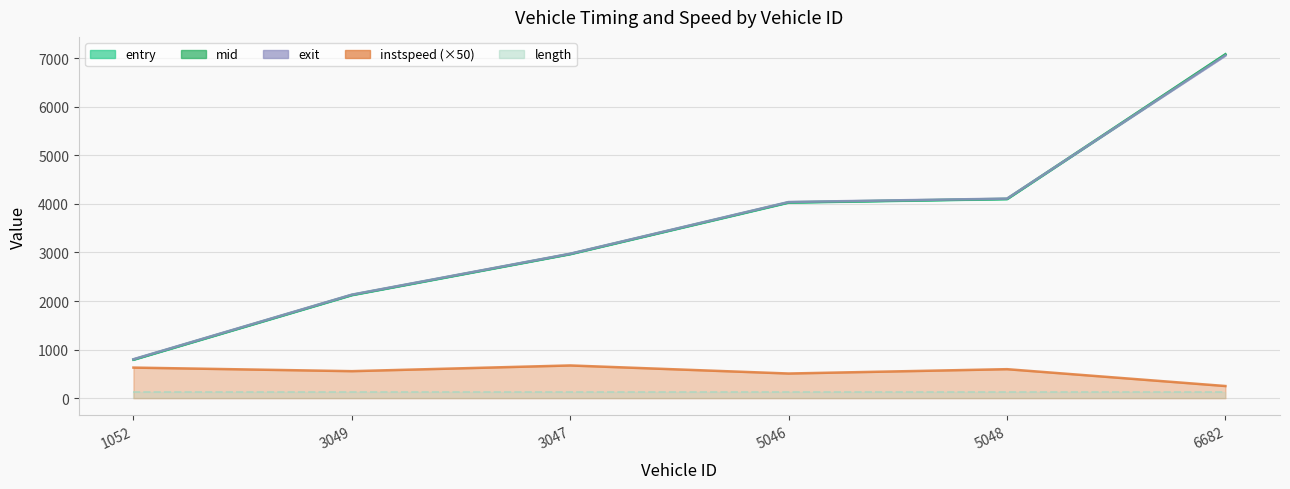

True or false: exit has a value of 801.8 at 1052.

True